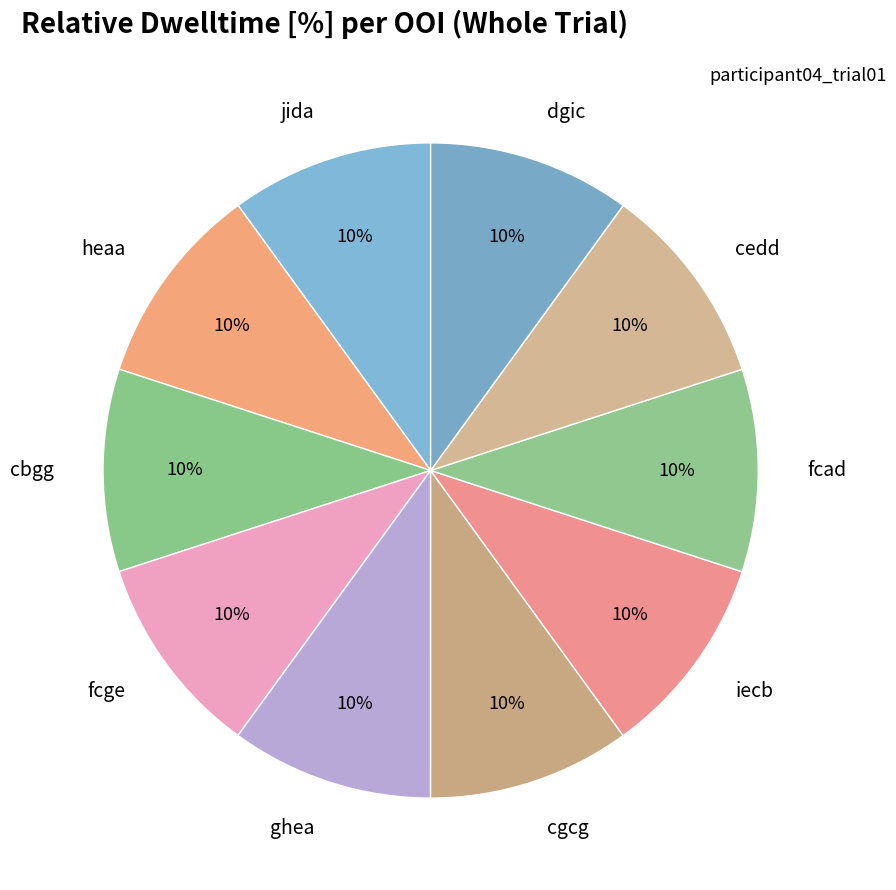

Count the number of slices in the pie.

10